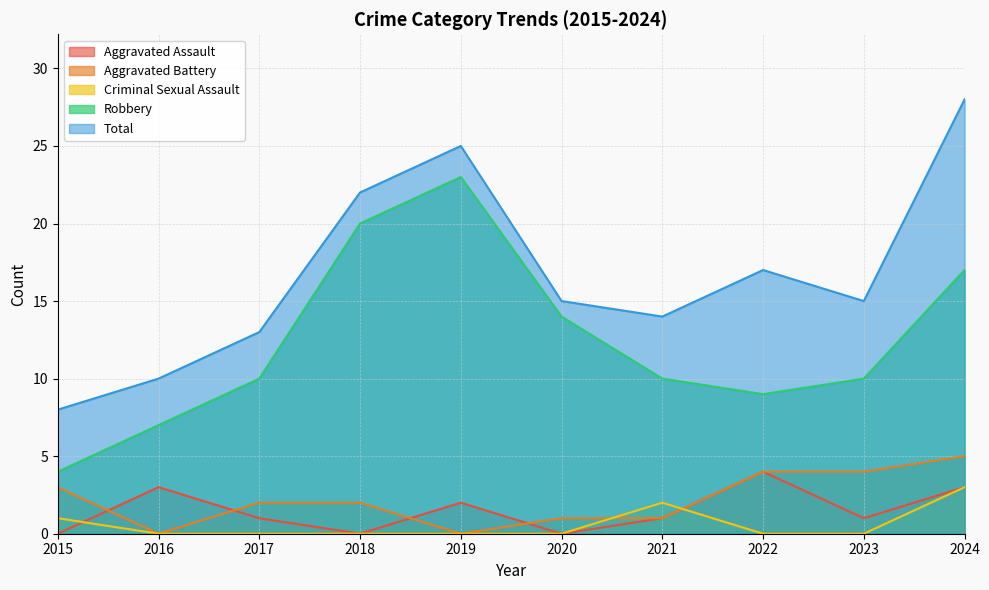

Reading left to right, list all the values displayed in this chart.

Aggravated Assault: 0	3	1	0	2	0	1	4	1	3
Aggravated Battery: 3	0	2	2	0	1	1	4	4	5
Criminal Sexual Assault: 1	0	0	0	0	0	2	0	0	3
Robbery: 4	7	10	20	23	14	10	9	10	17
Total: 8	10	13	22	25	15	14	17	15	28